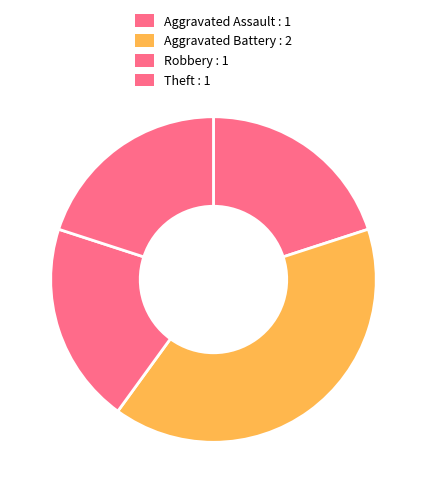

How many segments does this pie chart have?

4